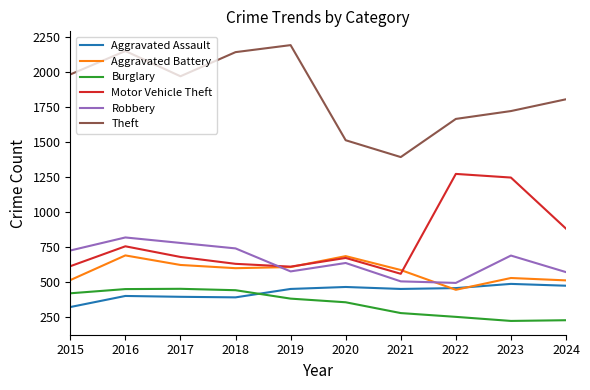

True or false: Theft and Aggravated Assault intersect in this chart.

False